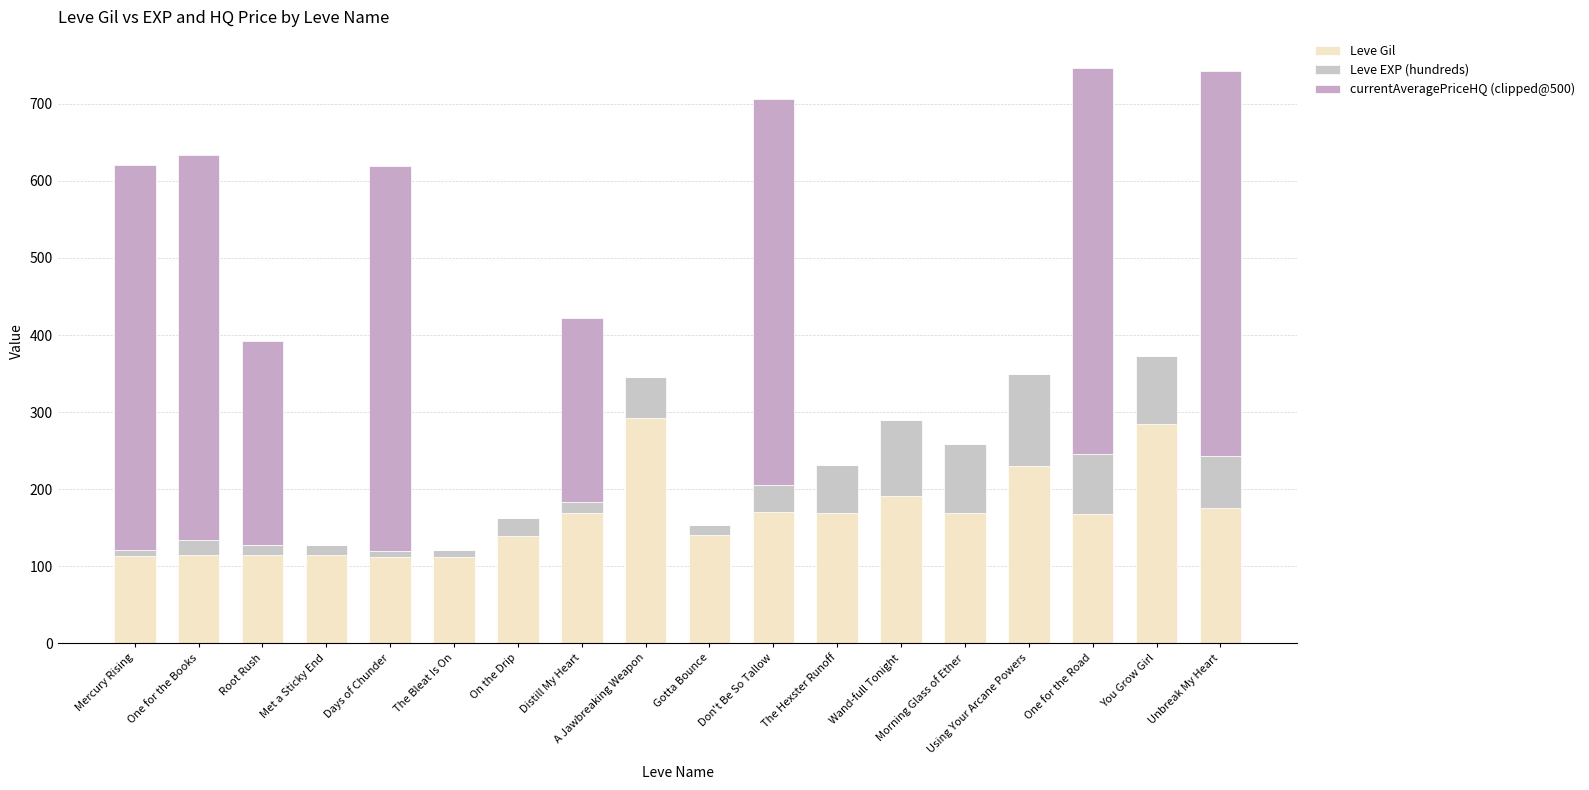

What are all the series names shown in the legend?

Leve Gil, Leve EXP (hundreds), currentAveragePriceHQ (clipped@500)